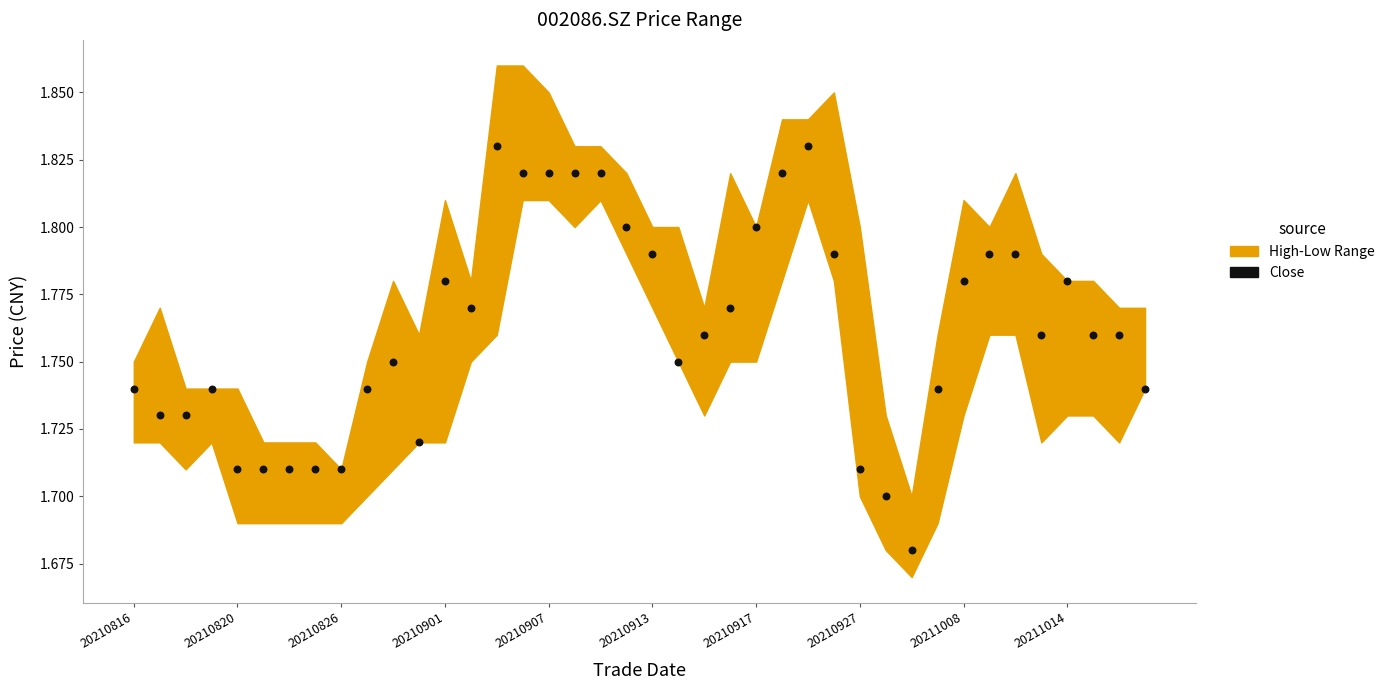

Count the number of points in this scatter plot.

40